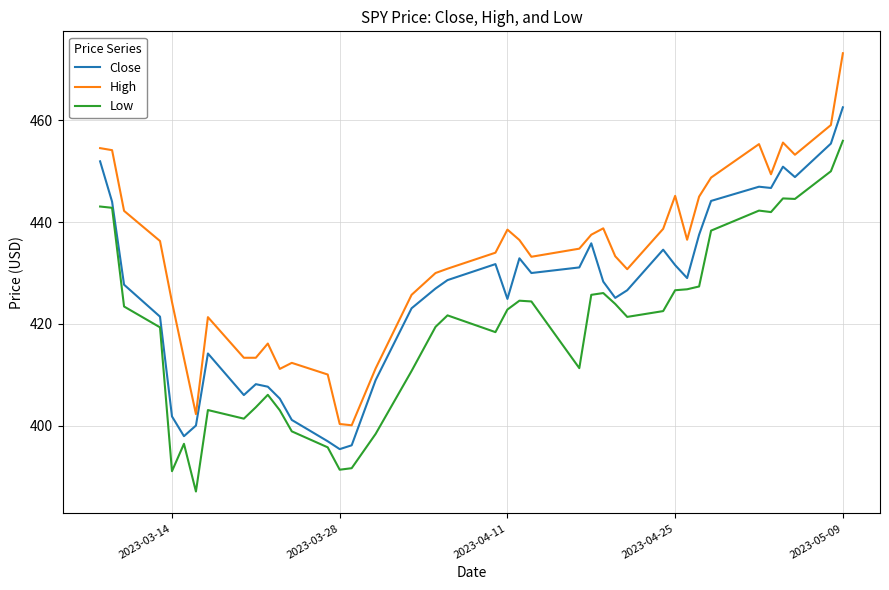

Rank the series by their maximum value, from lowest to highest.

Low, Close, High